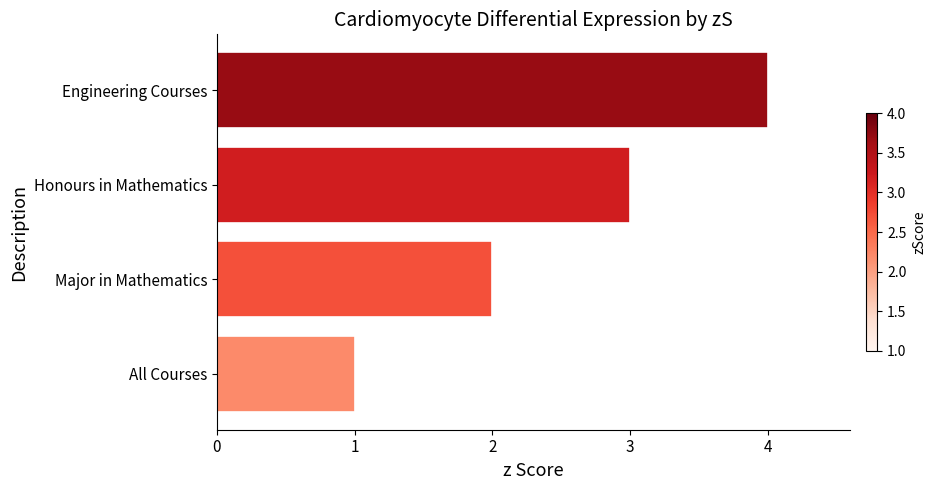

Which has a higher value, All Courses or Major in Mathematics?

Major in Mathematics